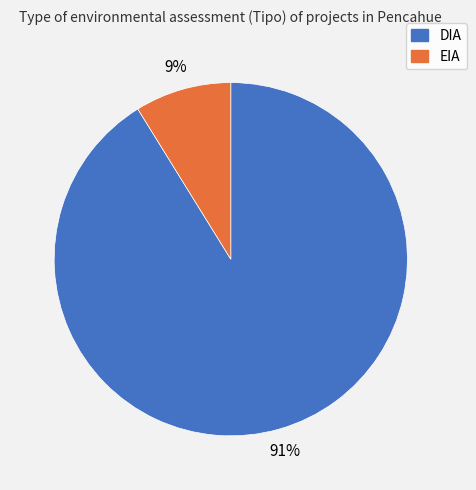

Which has a higher value, EIA or DIA?

DIA